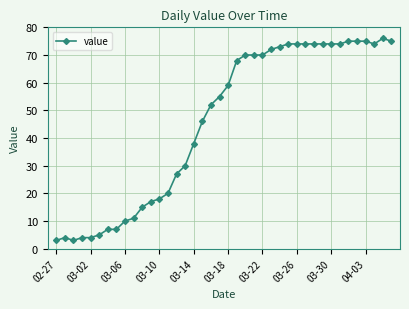

What is the greatest value displayed?

76